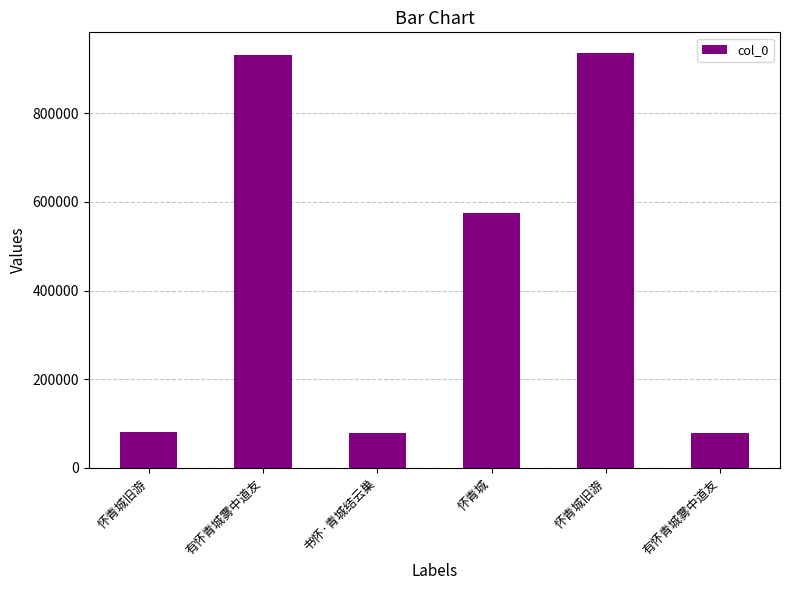

Reading left to right, extract all data points from this chart.

81187	931519	77801	576093	935838	78996